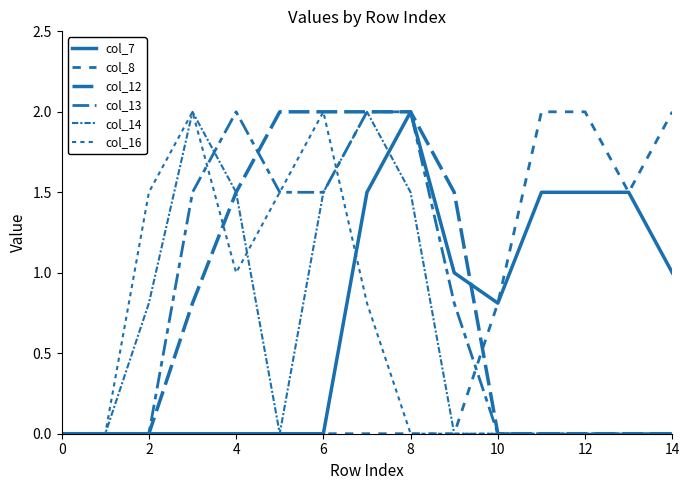

Does the chart display data point markers on the line(s)?

No